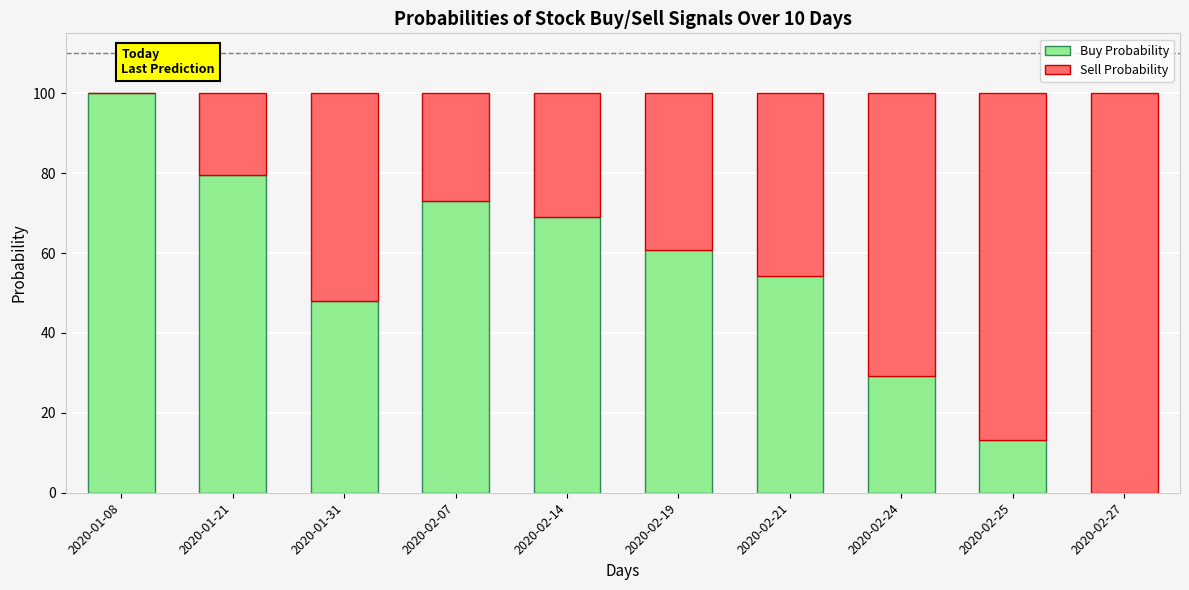

The Buy Probability series shows -54.9 at 2020-02-27. True or false?

False